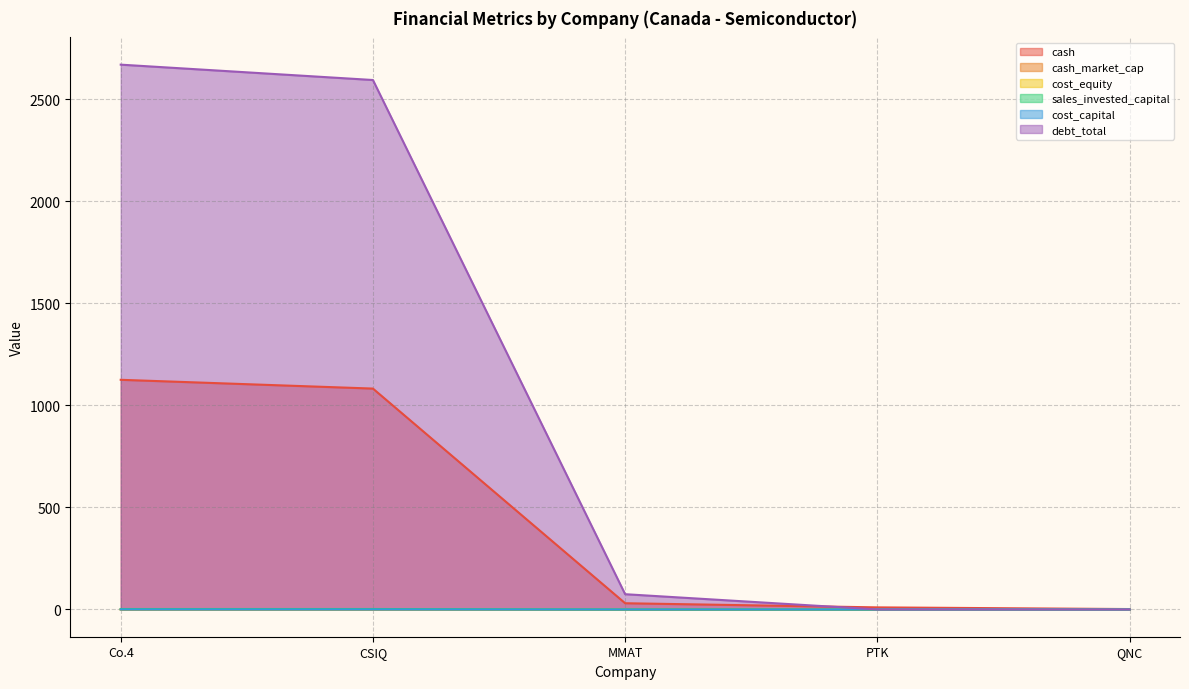

What is the greatest value displayed?

2670.1